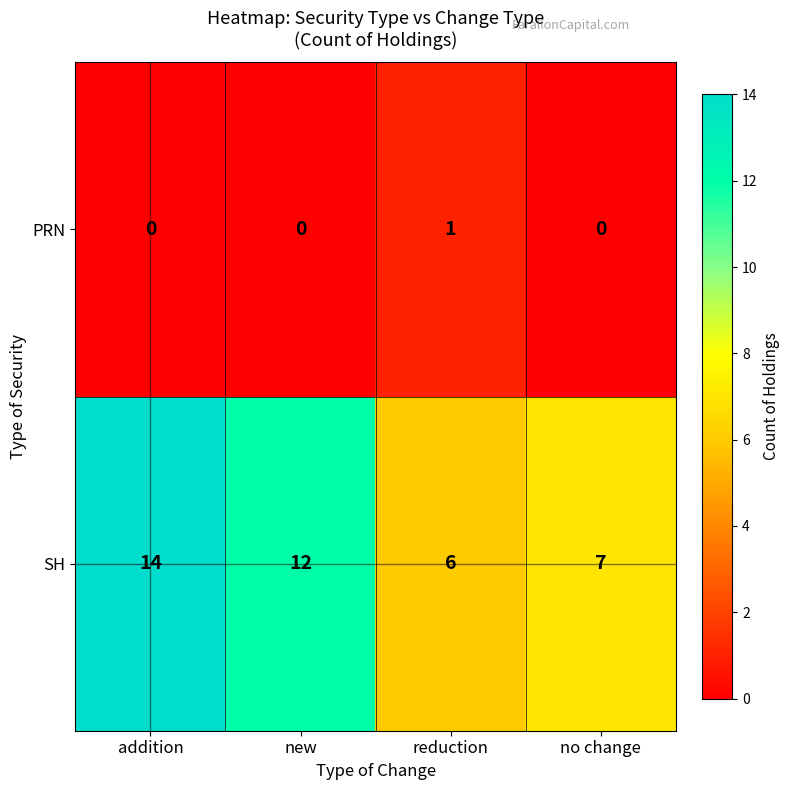

At which label is SH closest to 10?

new